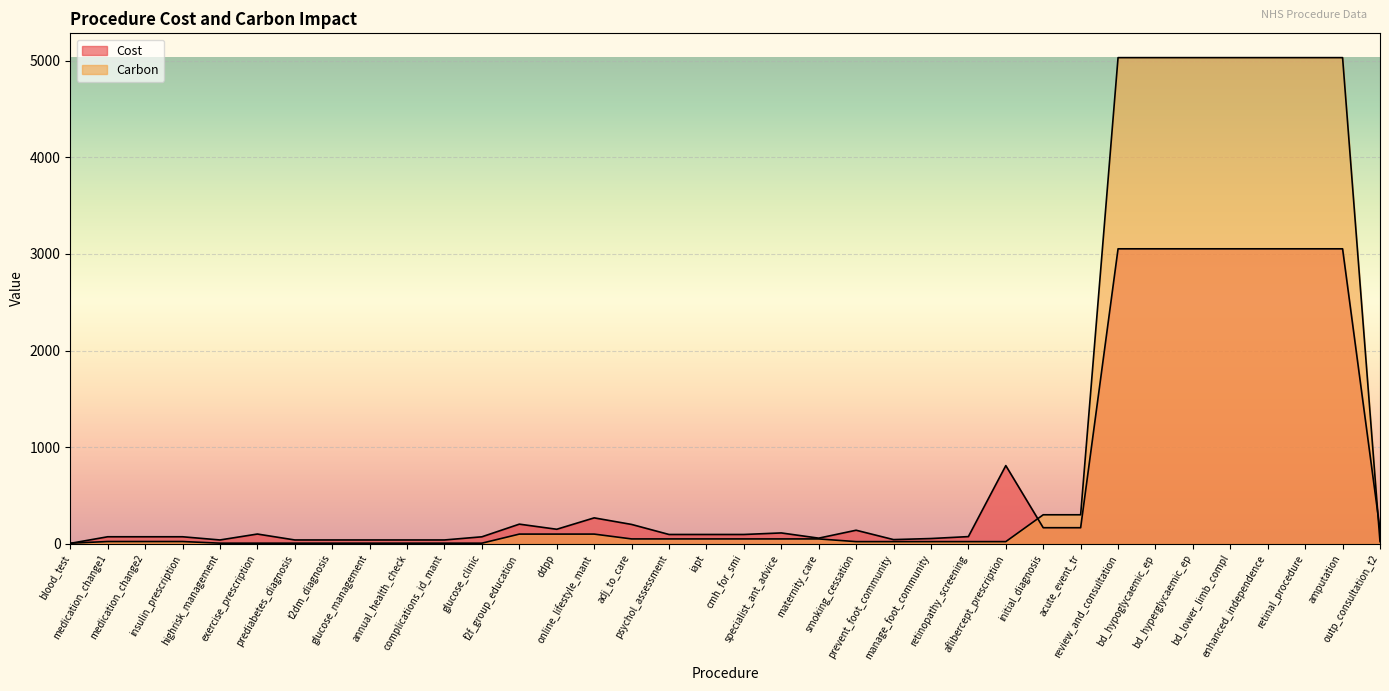

Which series changed the most between aflibercept_prescription and enhanced_independence?

Carbon